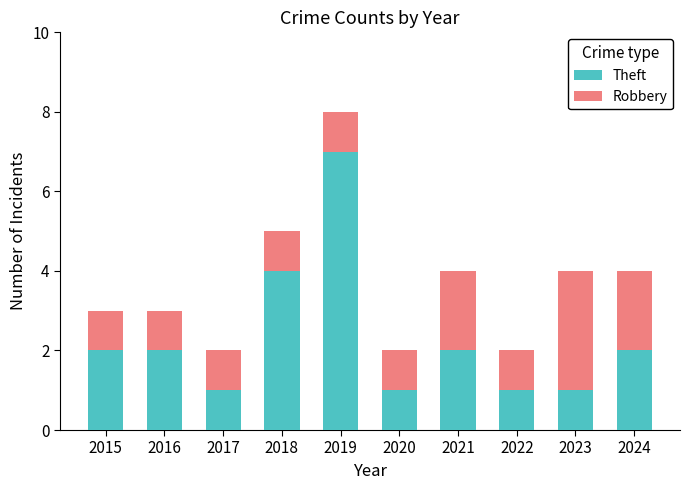

The Theft series shows 4 at 2018. True or false?

True